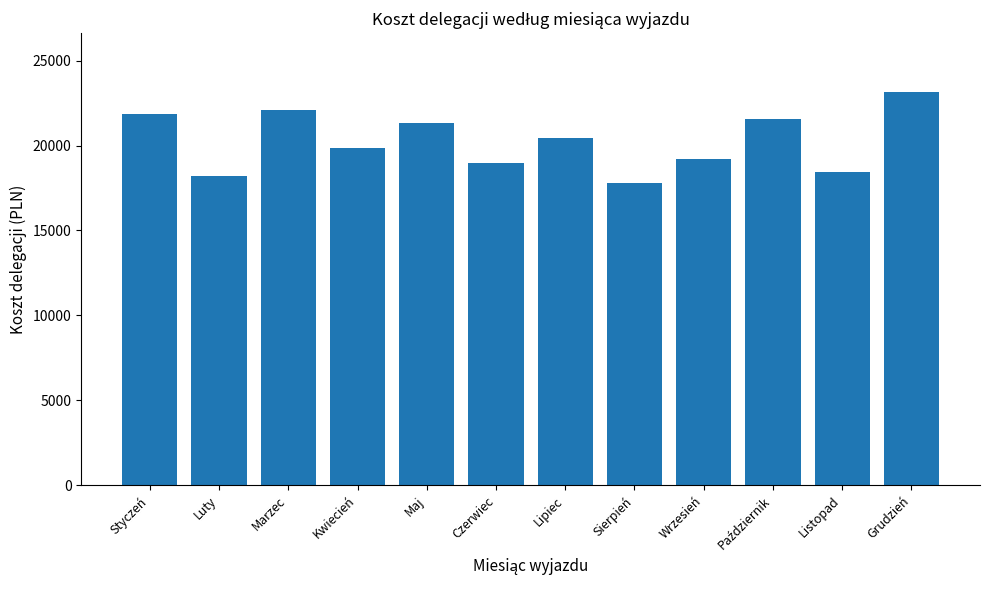

What is the maximum value shown in the chart?

23145.7